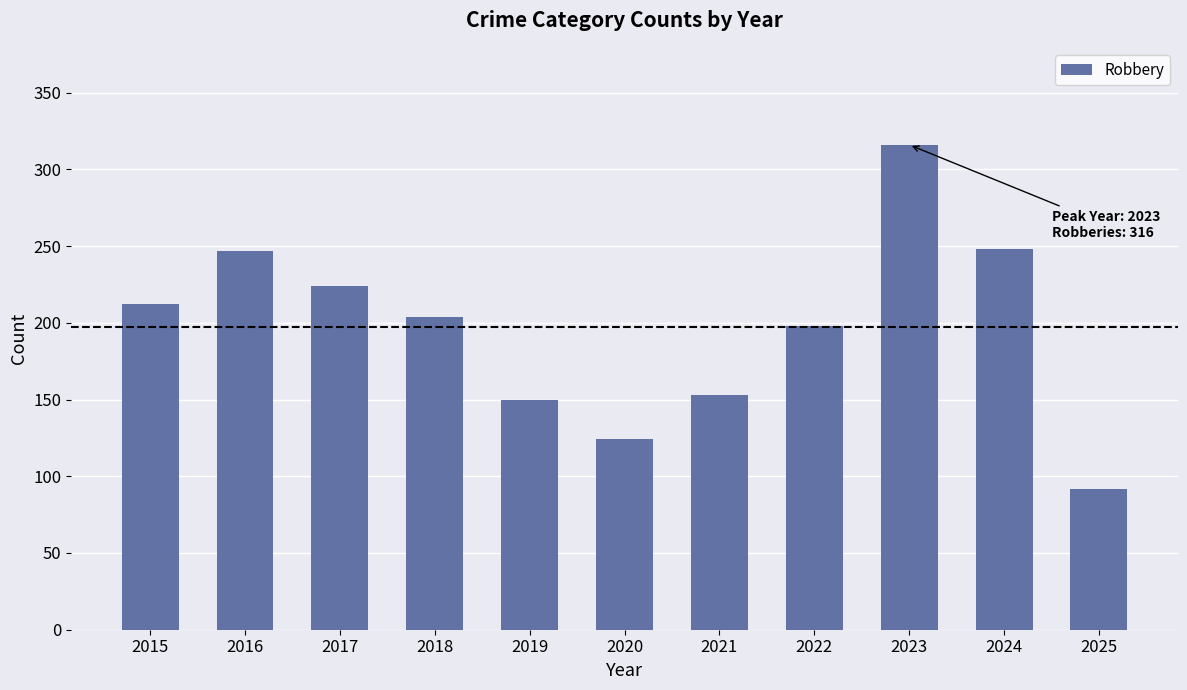

How many bars are there in total?

11